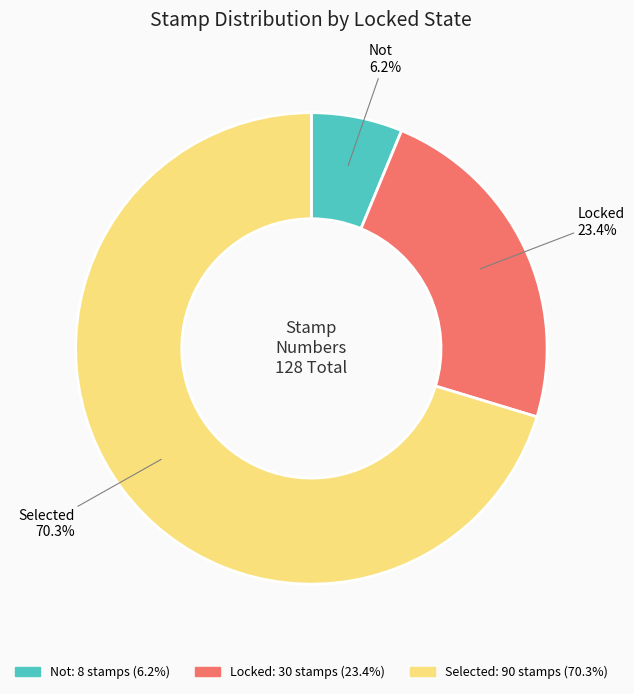

To the nearest percent, what is the difference between the Not and Locked slice percentages?

17%